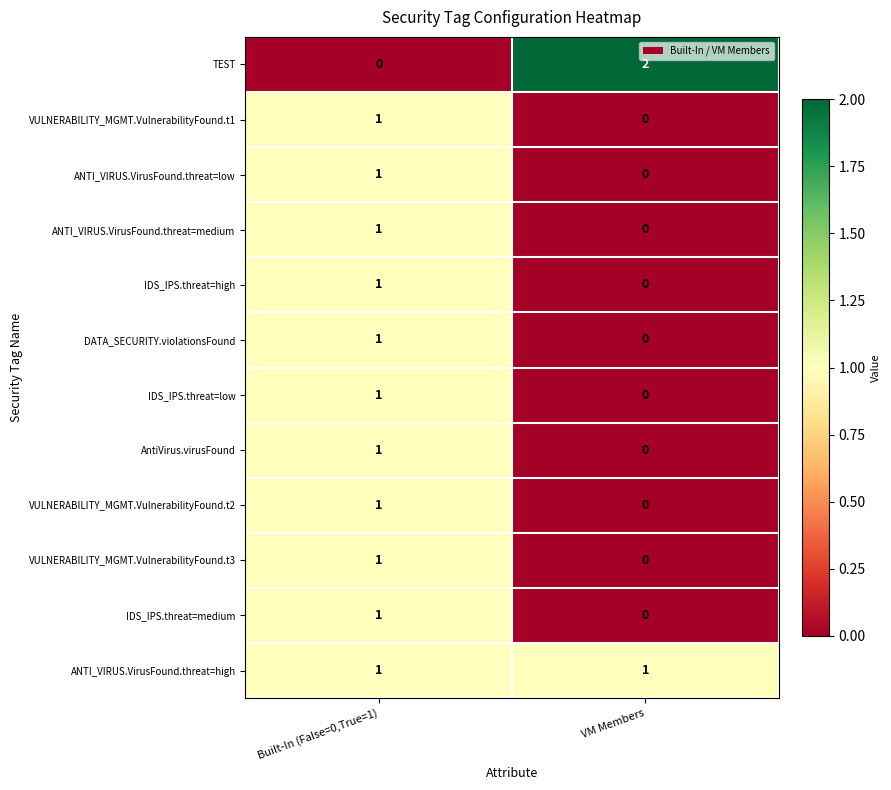

What is the total value across all series at Built-In (False=0,True=1)?

11